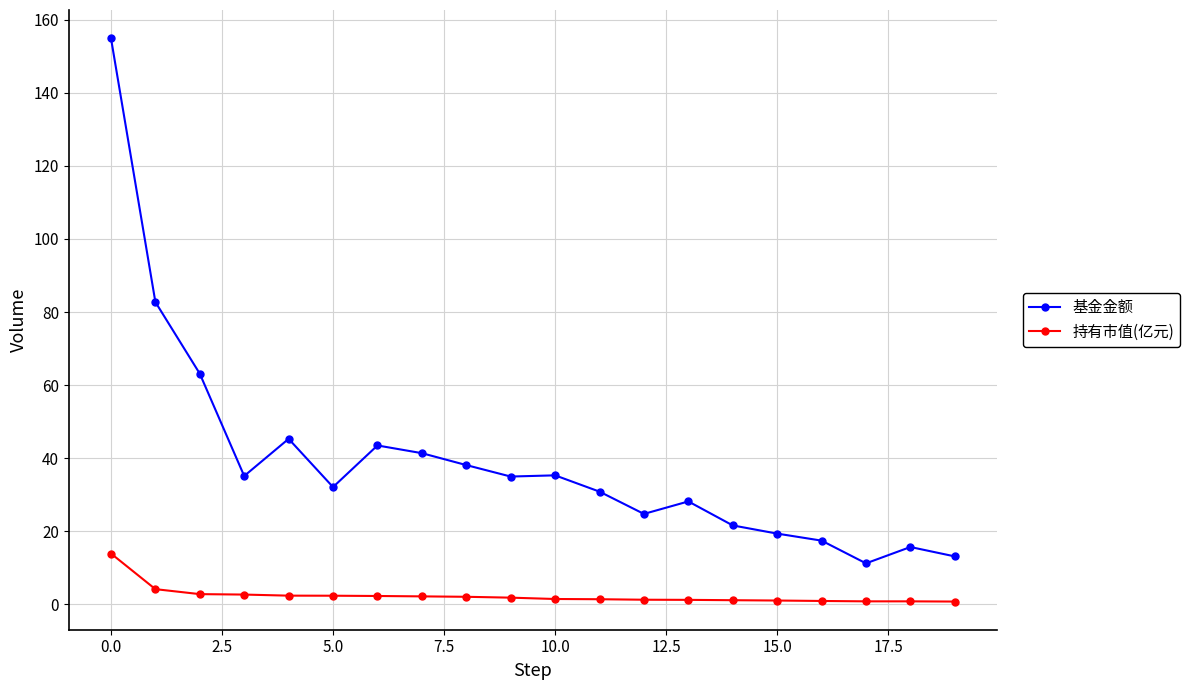

What is the difference between the maximum and minimum values in the 持有市值(亿元) series?

13.1